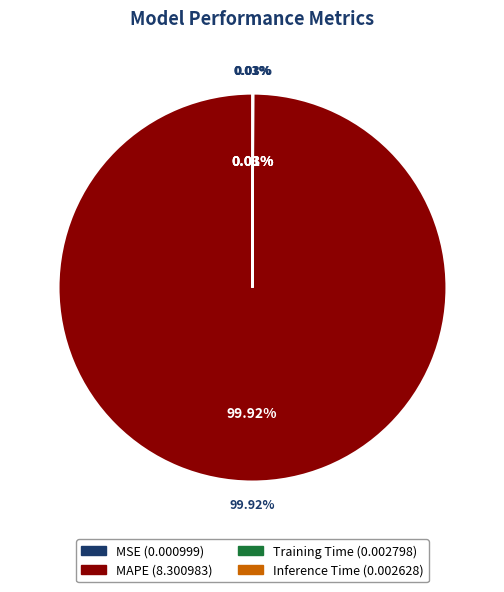

What is the largest slice in the pie chart?

MAPE